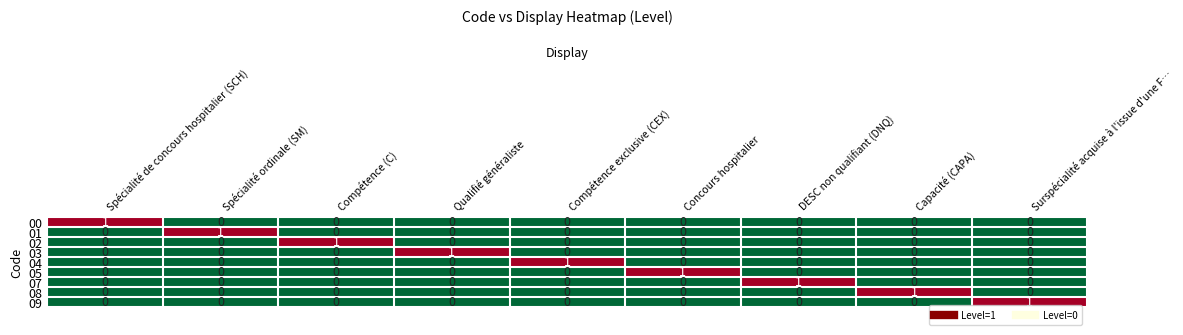

At how many categories does at least one series exceed 0?

9